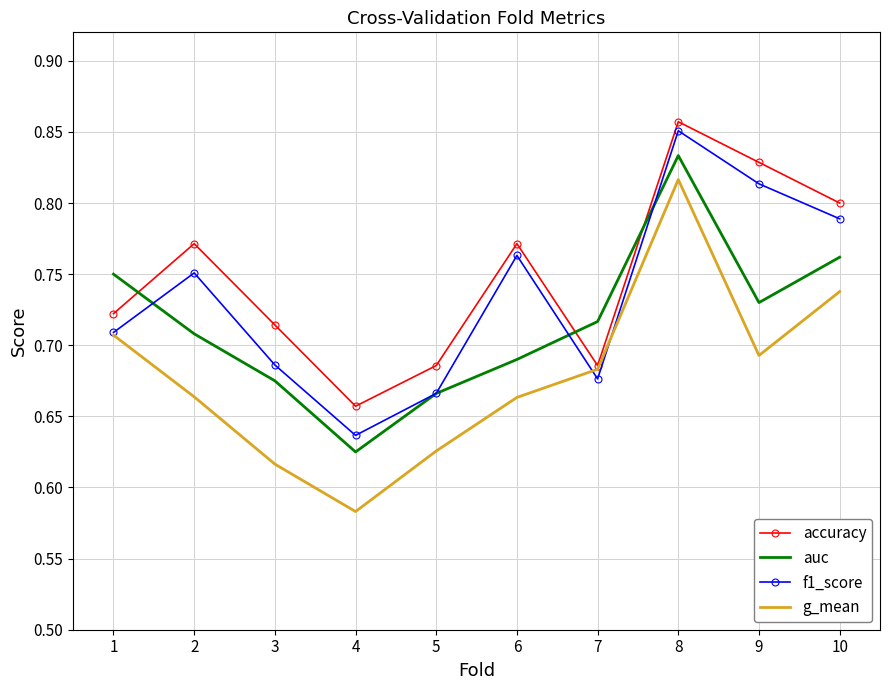

Is it true that g_mean equals 0.9 at 6?

False